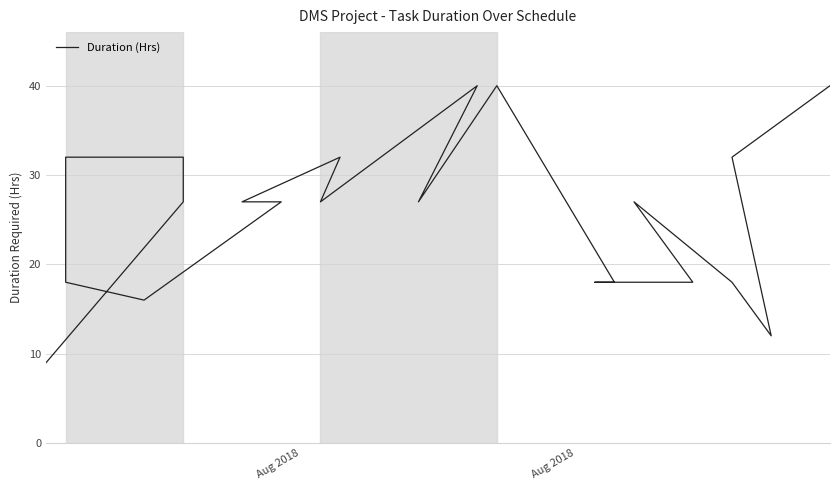

True or false: the data has more than 0 interior local peaks.

True